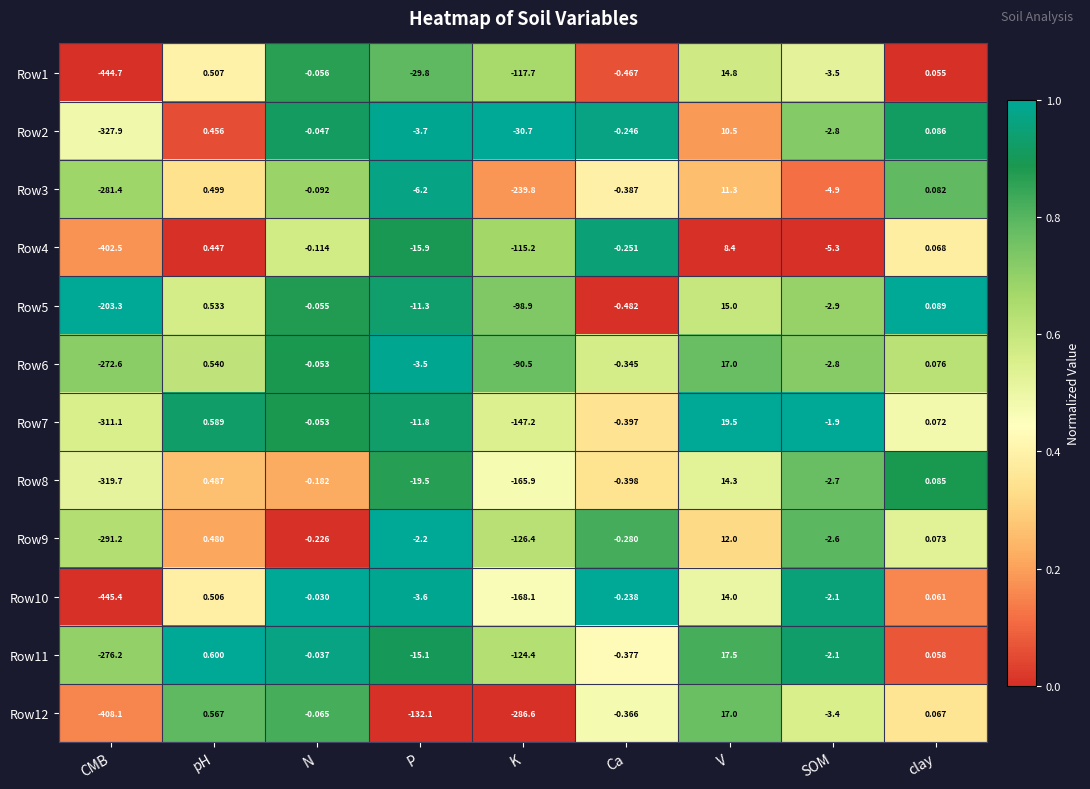

Which series has the widest spread of values?

Row1